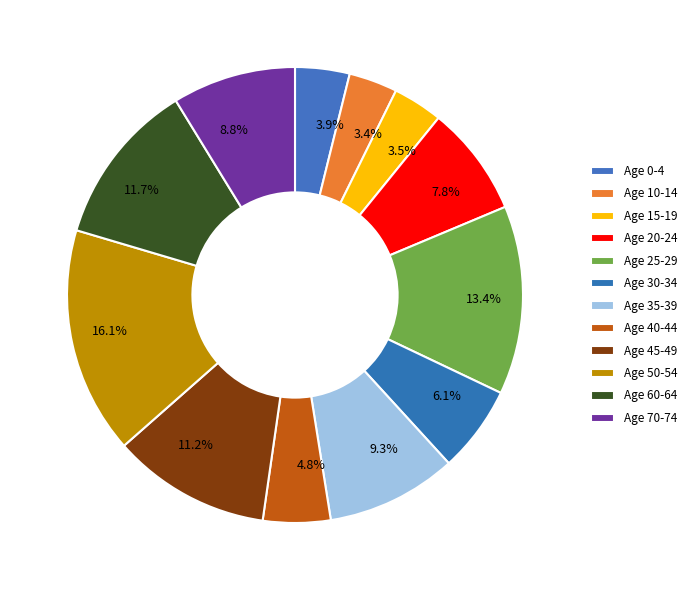

What portion of the pie excludes 3.5%?

96.5%